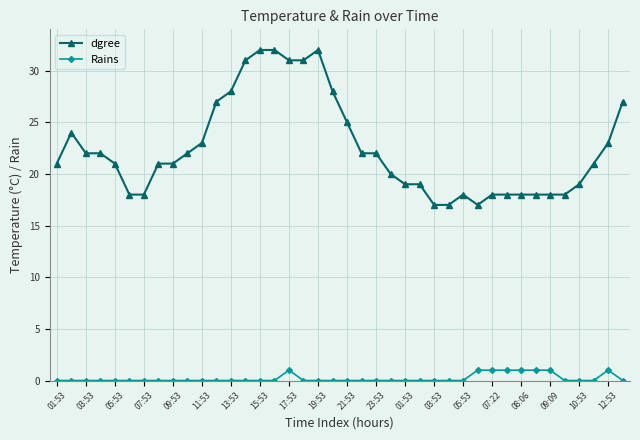

What is the value of the dgree point at the 19th from the left?

32